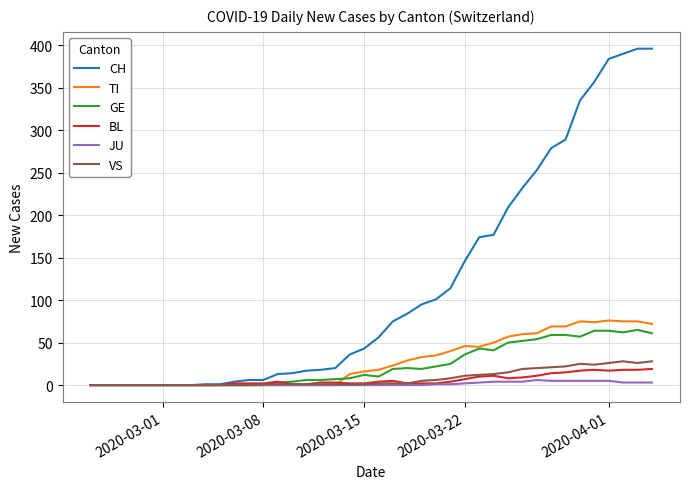

How many series are shown in this chart?

6